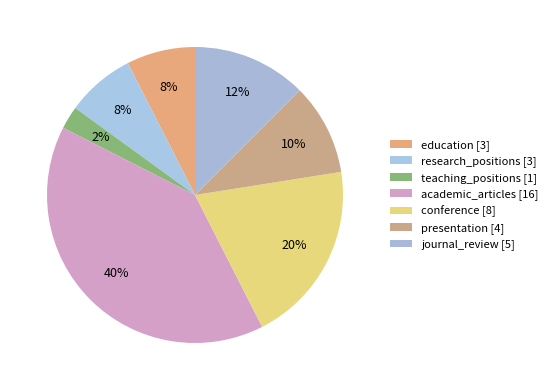

Does education account for over 50% of the chart?

No